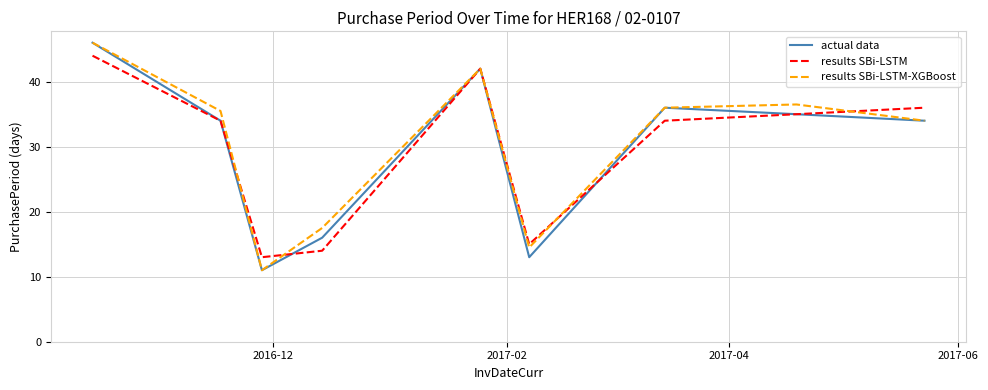

In results SBi-LSTM-XGBoost, how many points are higher than both neighbors (excluding endpoints)?

2